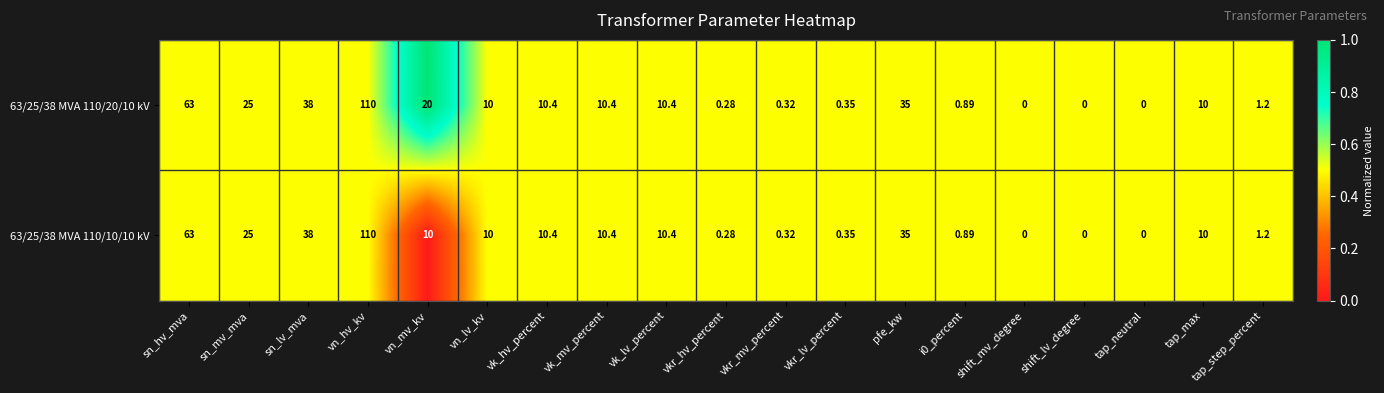

At which label is 63/25/38 MVA 110/10/10 kV closest to 55?

sn_hv_mva